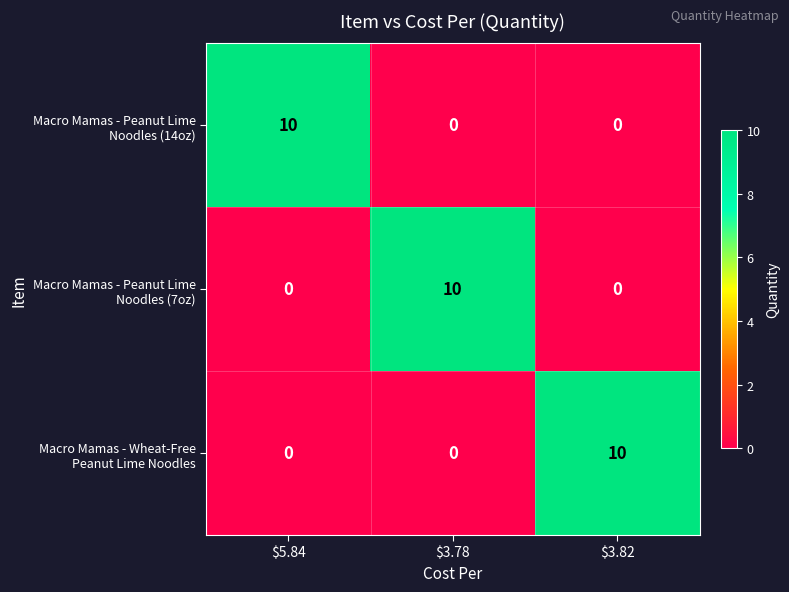

What is the maximum value shown in the chart?

10